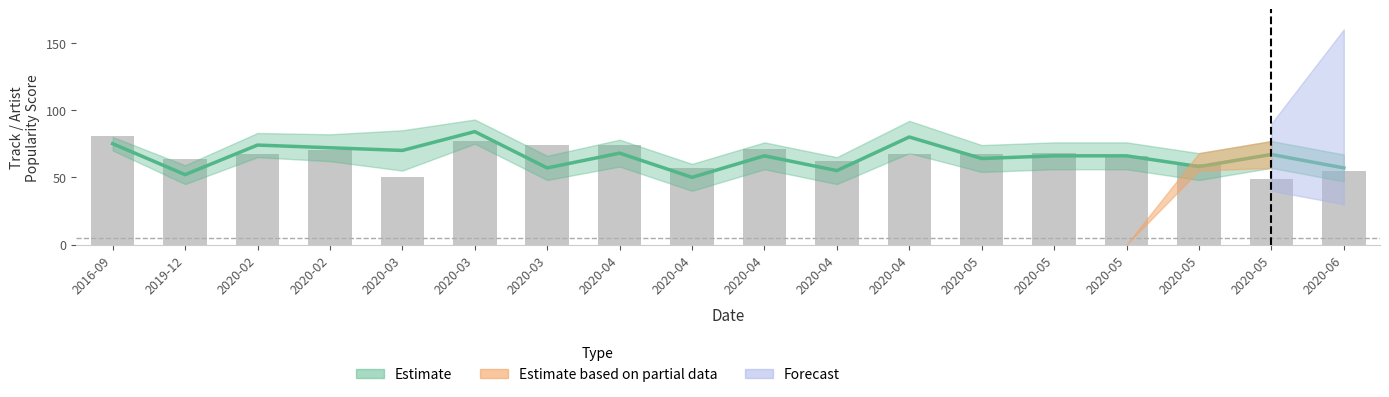

Where does the data first go above 67?

2016-09